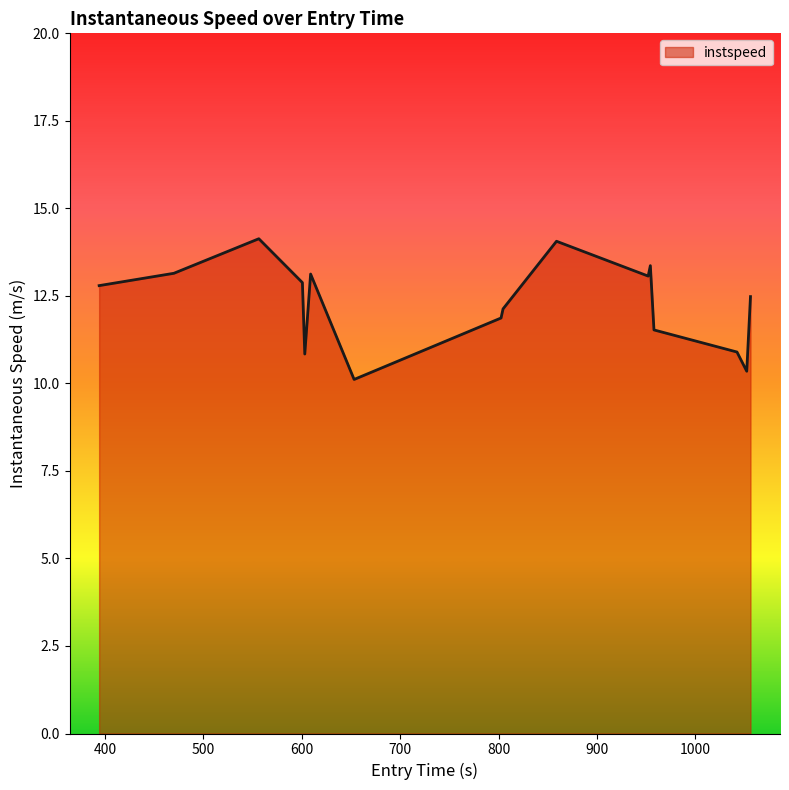

What is the difference between the maximum and minimum values?

4.0